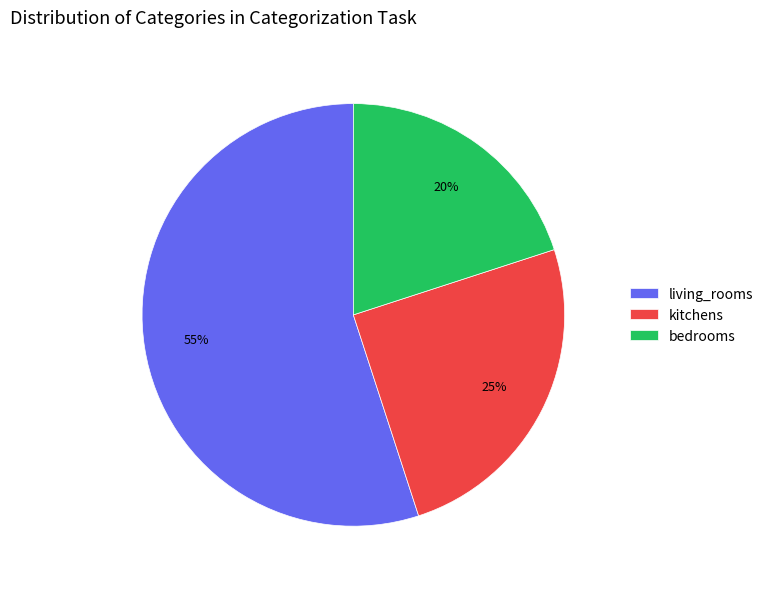

To the nearest percent, what portion does bedrooms represent?

20%